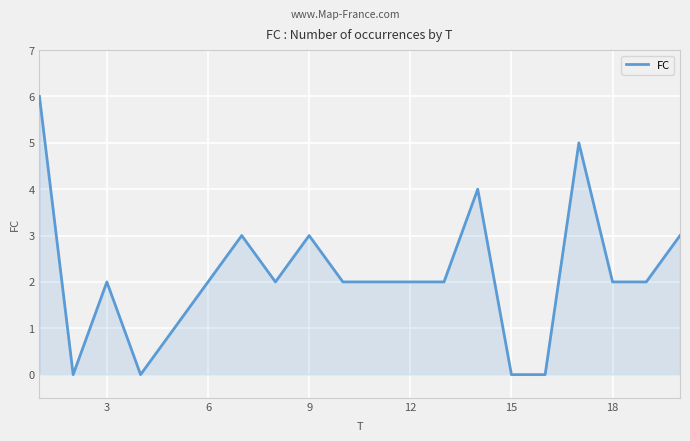

What is the greatest value displayed?

6